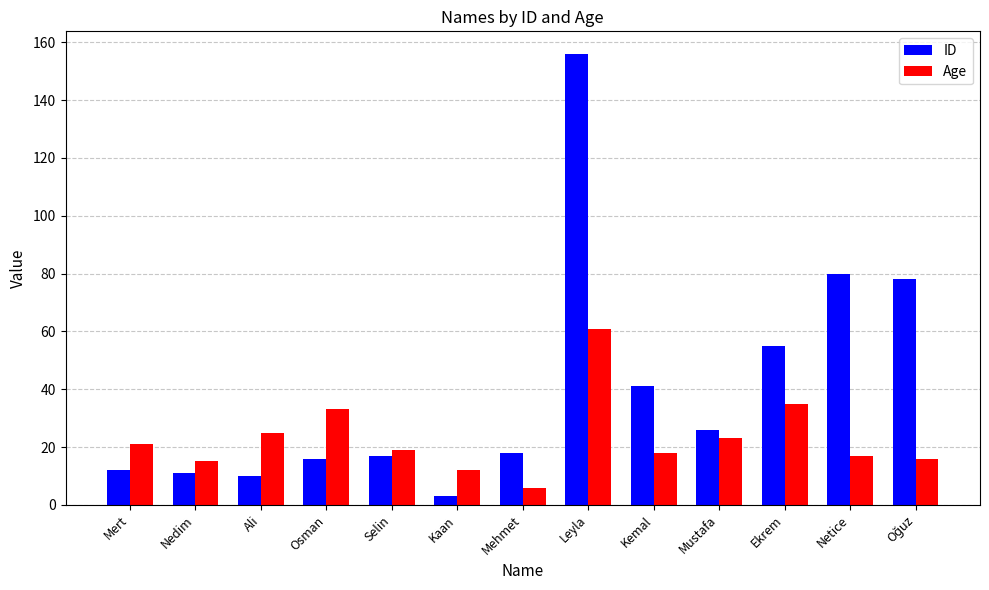

What is the sum of the Age values at Ekrem and Netice?

52